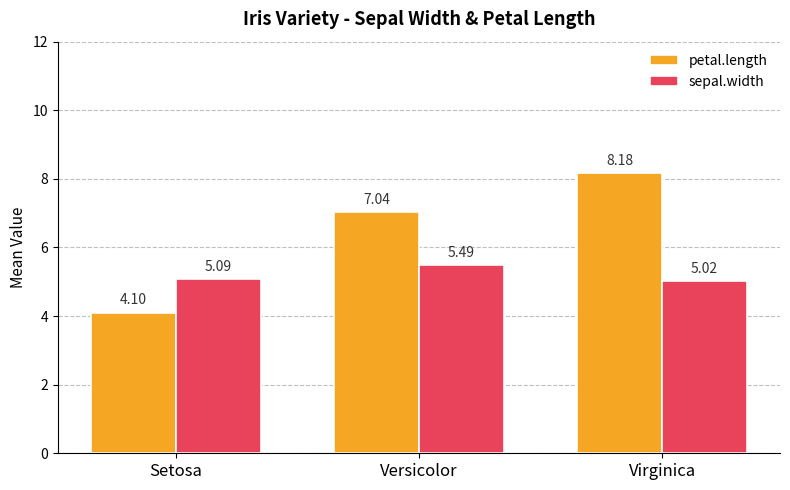

The value of petal.length at Setosa is 6.3. True or false?

False